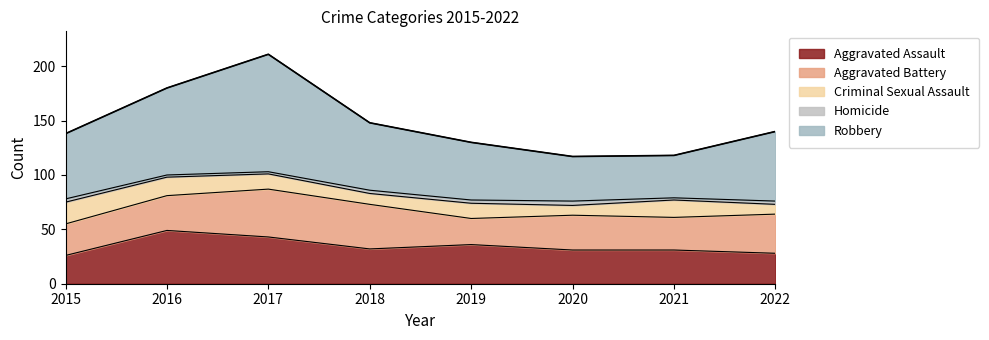

What value does the Aggravated Assault series have at 2018, to the nearest 10?

30